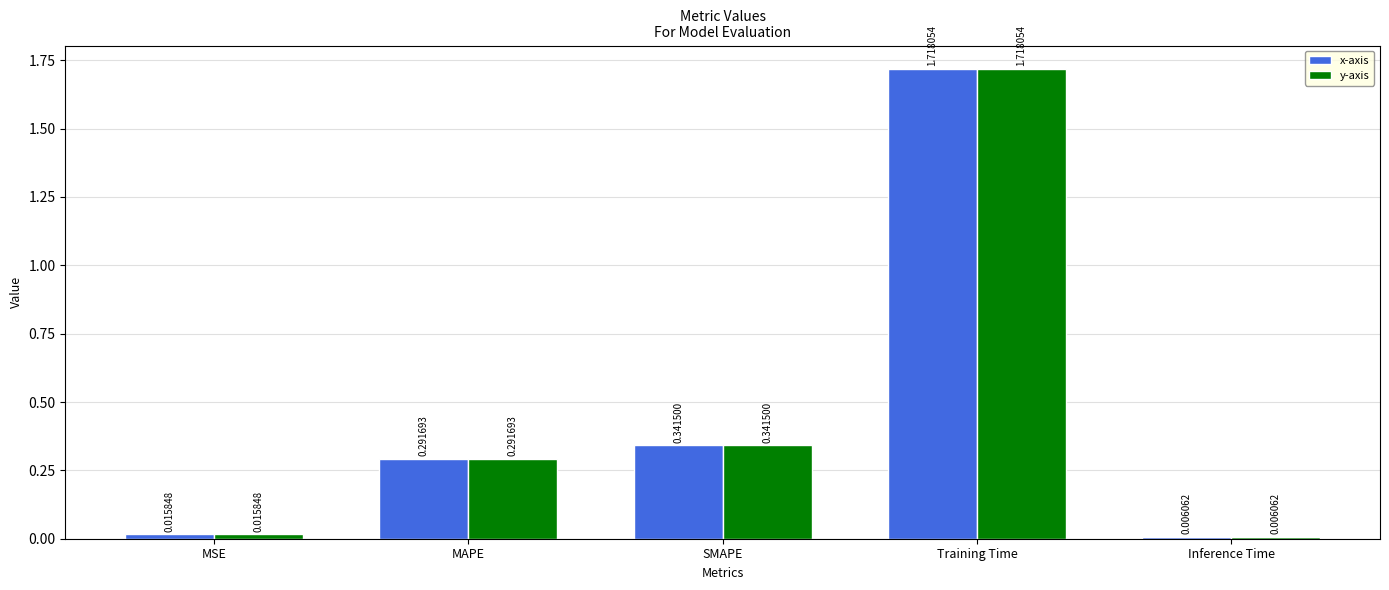

List the labels in order of y-axis value, largest first.

Training Time, SMAPE, MAPE, MSE, Inference Time